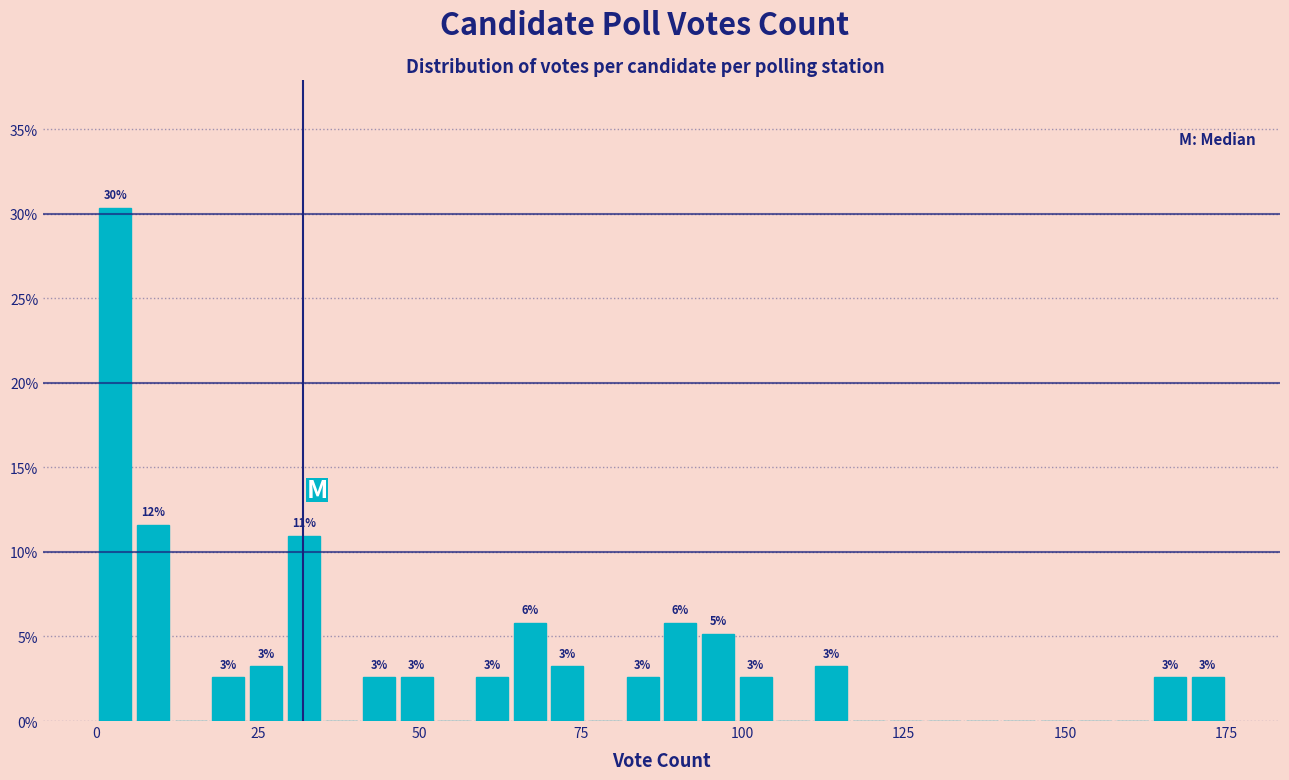

Around what value on the x-axis is the tallest bar? Give the approximate position of its centre, as read against the axis.

5